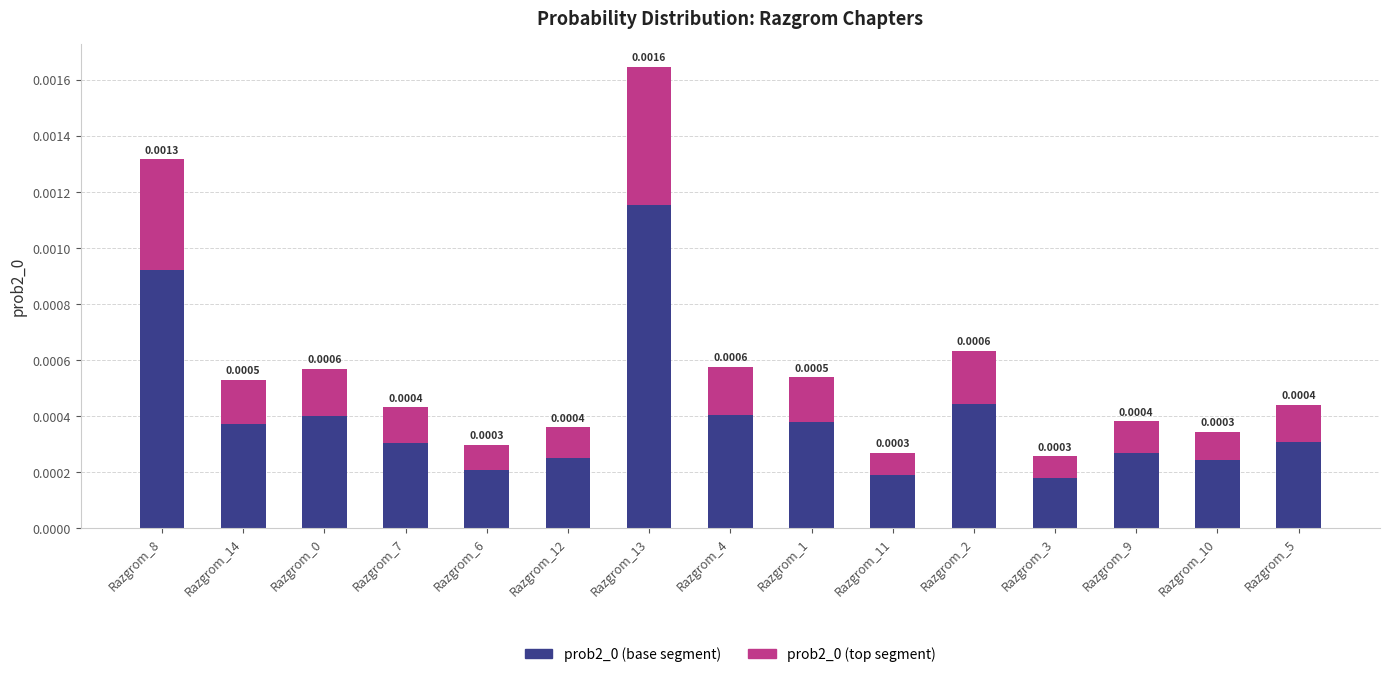

At which category is the sum across all series the highest?

Razgrom_13